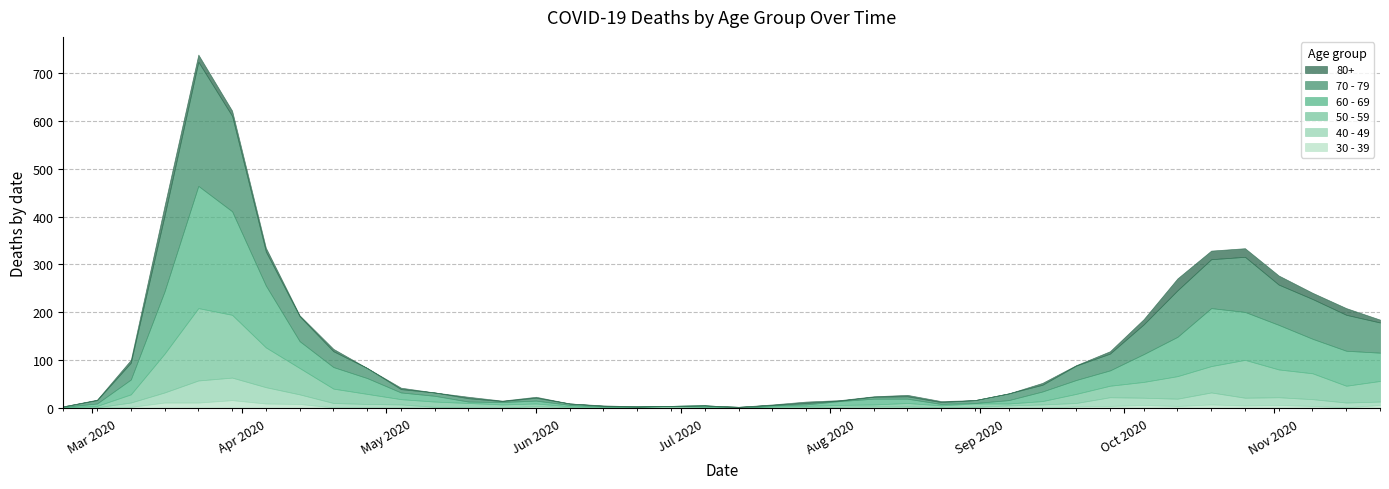

At which category does the chart reach its peak across all series?

2020-03-23